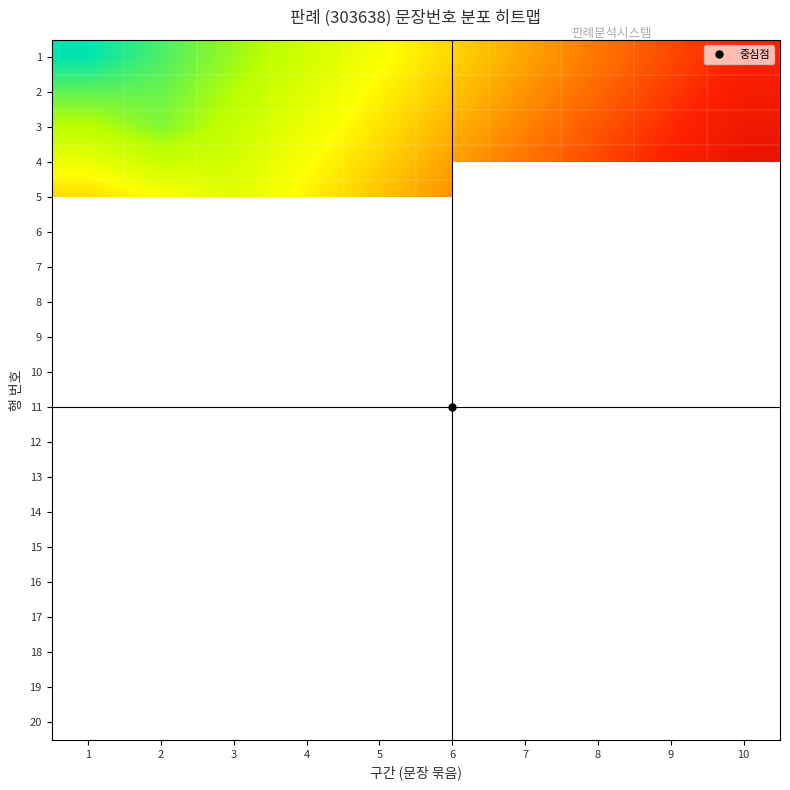

Between 7 and 8, which is larger?

8